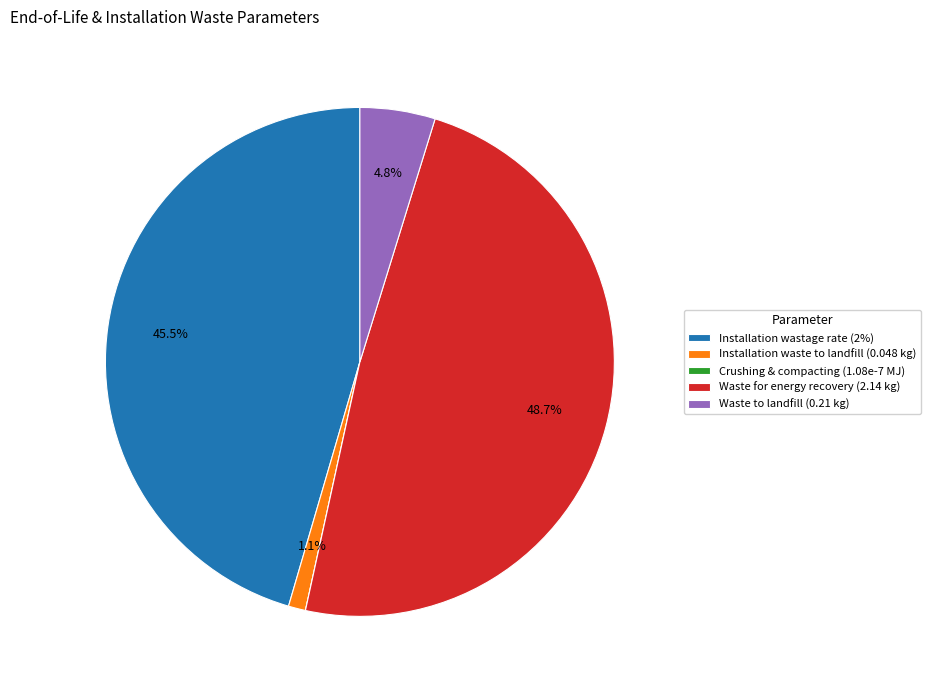

Combined, do Waste for energy recovery (2.14 kg) and Installation wastage rate (2%) account for over 50%?

Yes